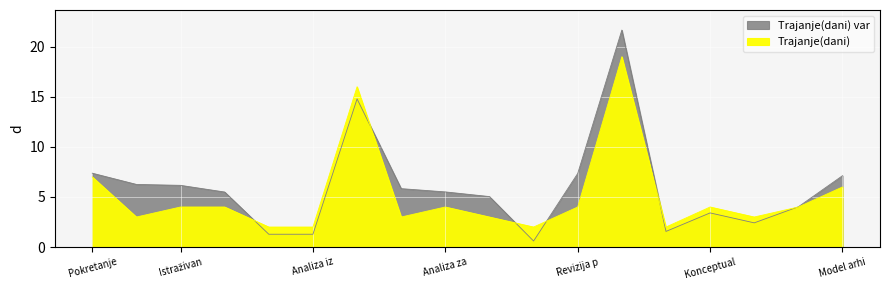

Is it true that the value at Specifikacija zahtjeva is 1?

False